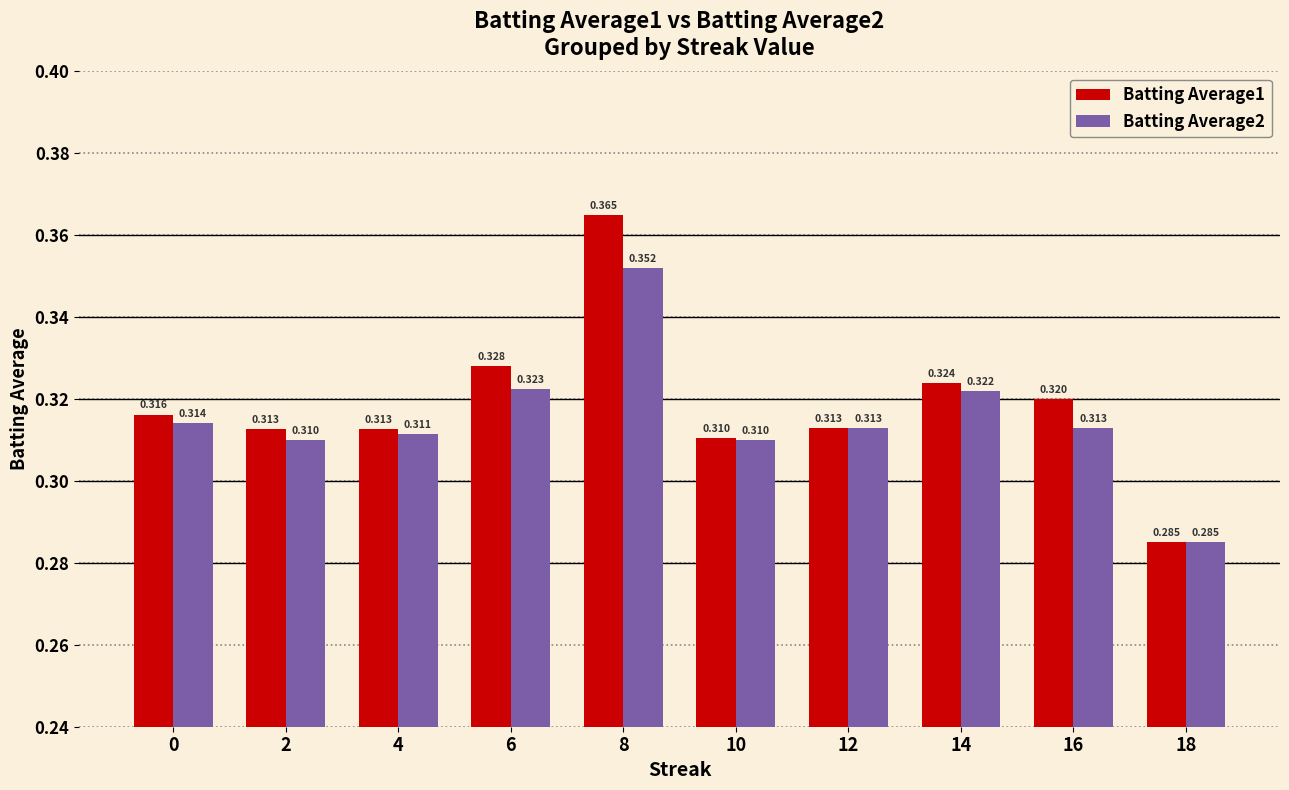

Rank the categories by Batting Average1 value from lowest to highest.

18, 10, 4, 2, 12, 0, 16, 14, 6, 8